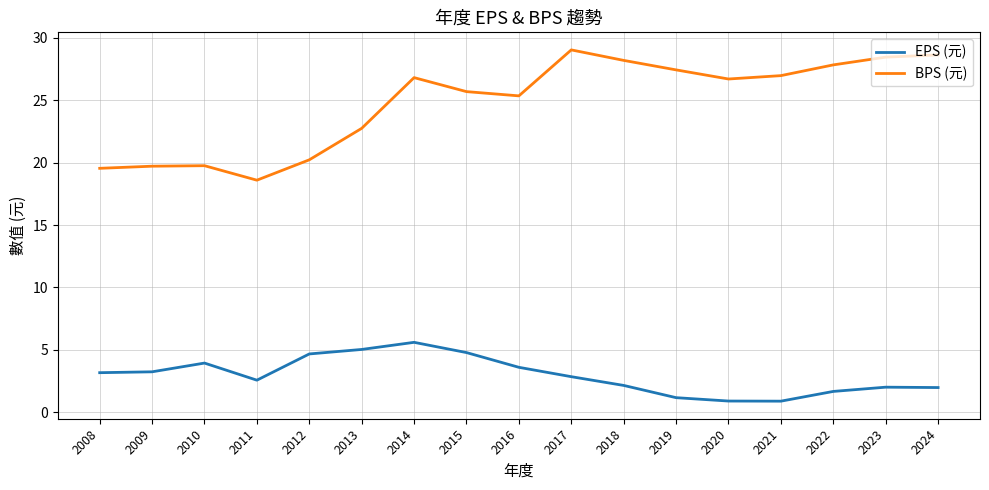

At how many categories does at least one series exceed 4?

17